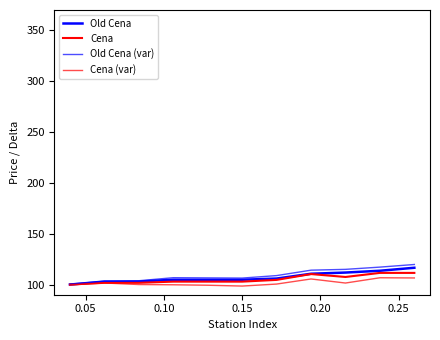

How many lines are shown in the chart?

4